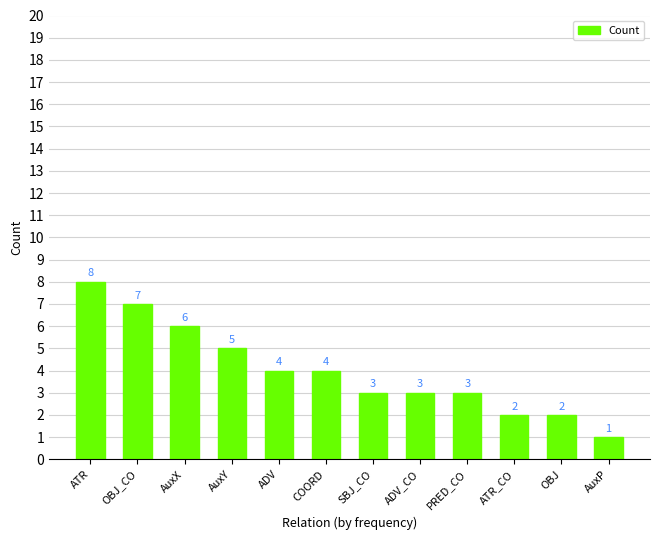

Between AuxX and SBJ_CO, which is larger?

AuxX